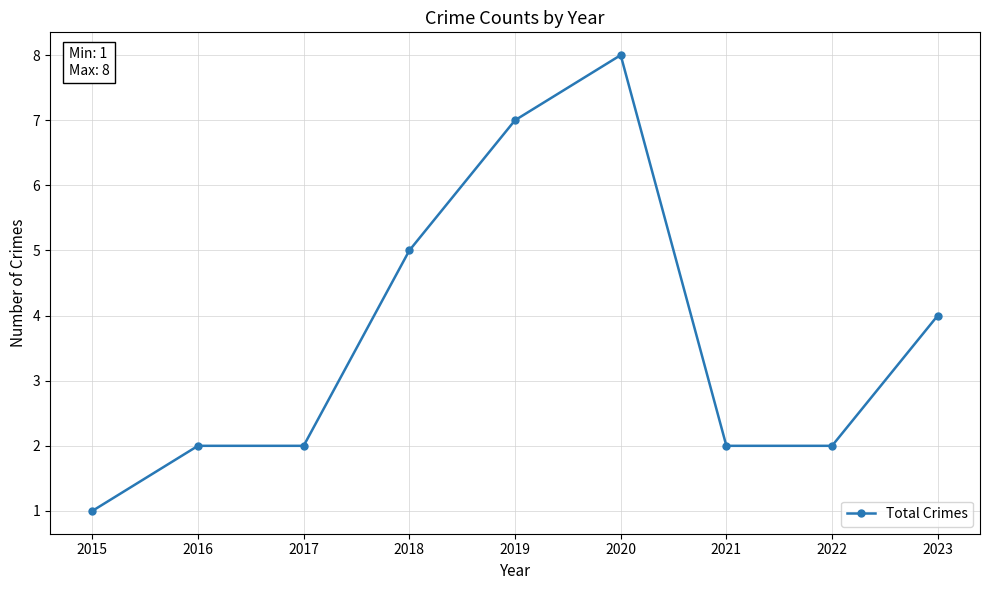

What is the change in value from 2015 to 2023?

+3